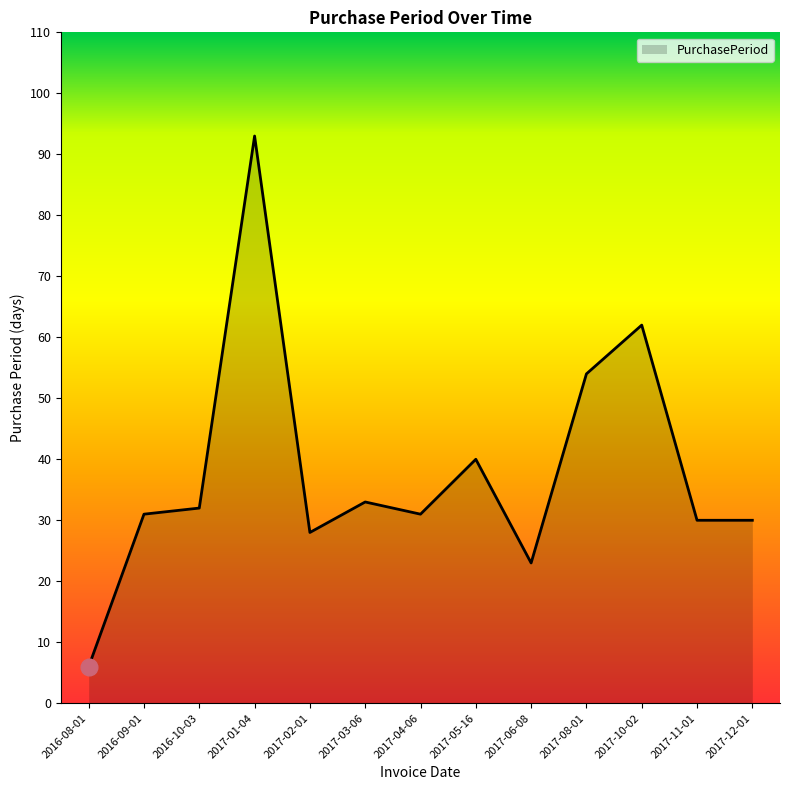

What position from the right is 2017-08-01?

4